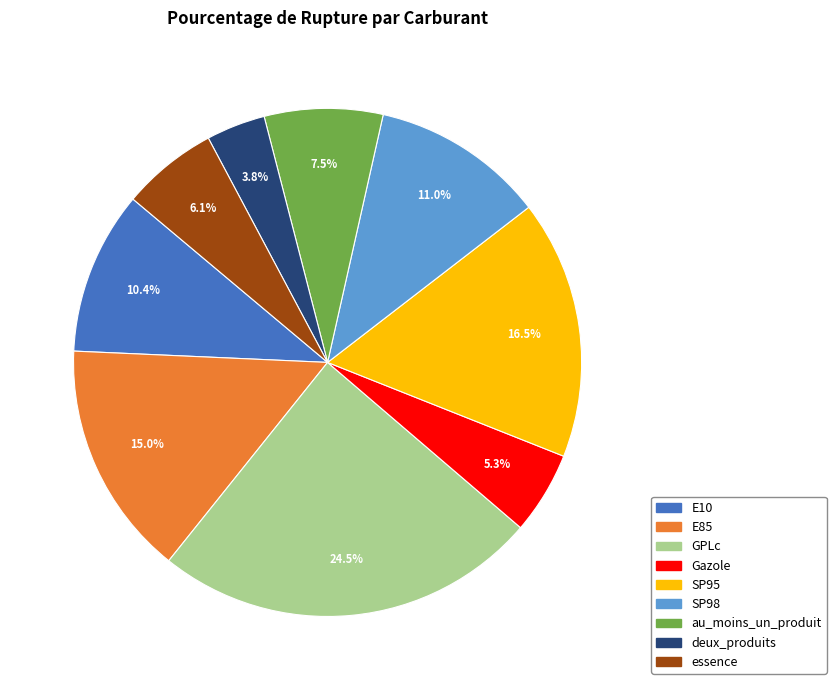

Which category has the smallest portion of the pie?

deux_produits